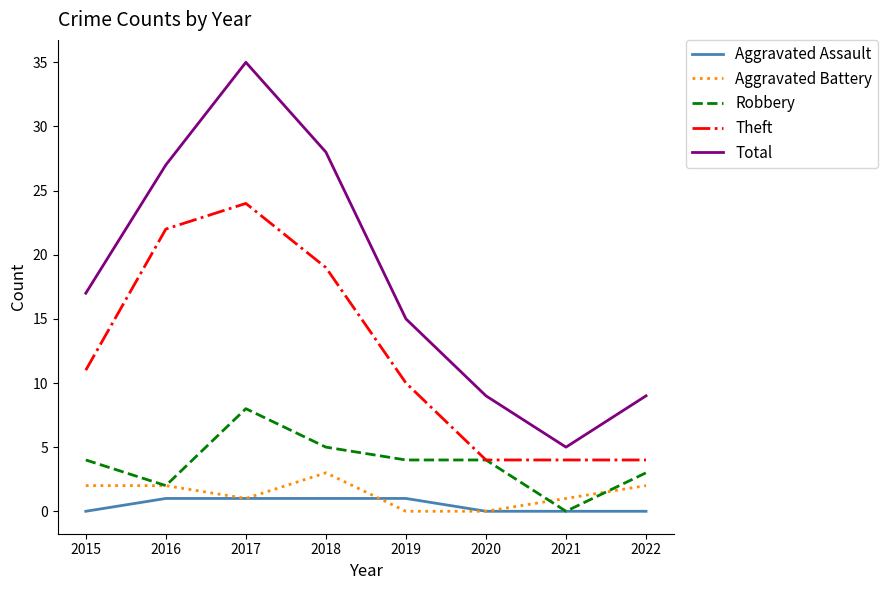

Reading left to right, what are all the values shown in this chart?

Aggravated Assault: 2015=0	2016=1	2017=1	2018=1	2019=1	2020=0	2021=0	2022=0
Aggravated Battery: 2015=2	2016=2	2017=1	2018=3	2019=0	2020=0	2021=1	2022=2
Robbery: 2015=4	2016=2	2017=8	2018=5	2019=4	2020=4	2021=0	2022=3
Theft: 2015=11	2016=22	2017=24	2018=19	2019=10	2020=4	2021=4	2022=4
Total: 2015=17	2016=27	2017=35	2018=28	2019=15	2020=9	2021=5	2022=9